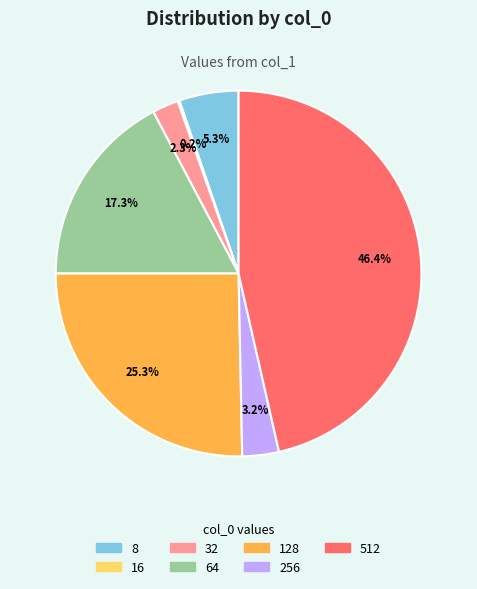

To the nearest percent, what percentage of the pie is 32?

2%